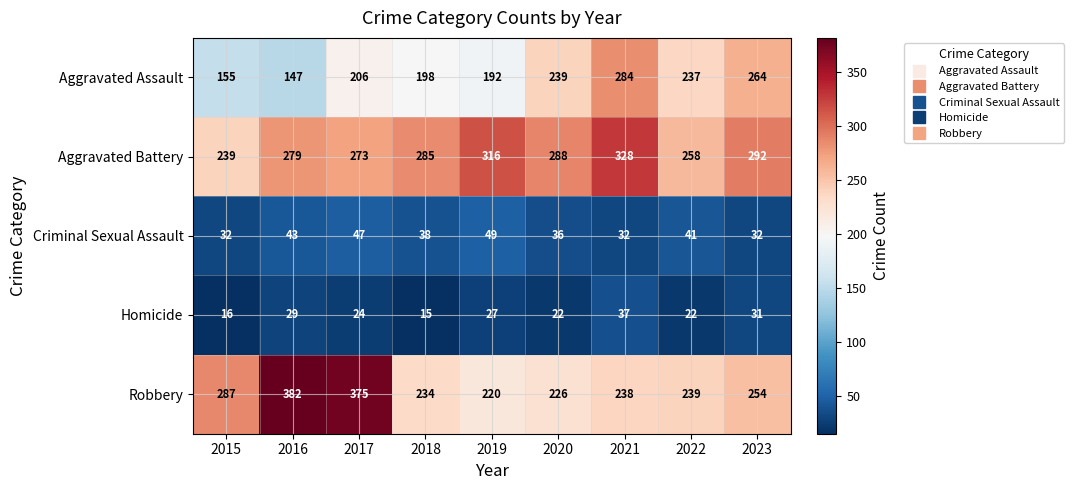

Count the number of data series in this chart.

5